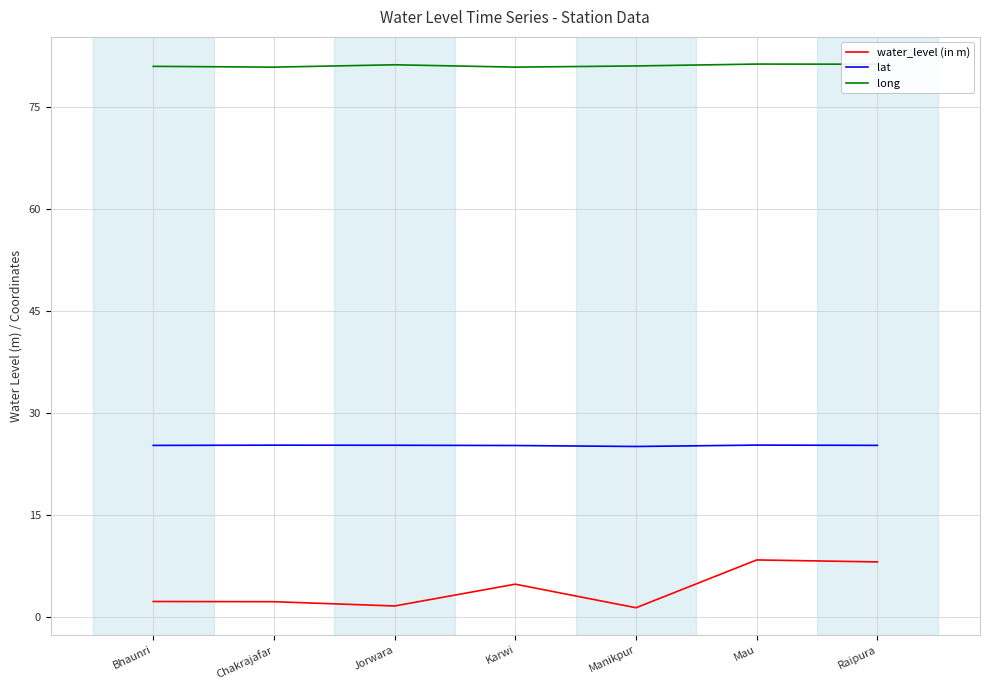

What is the greatest value displayed?

81.4